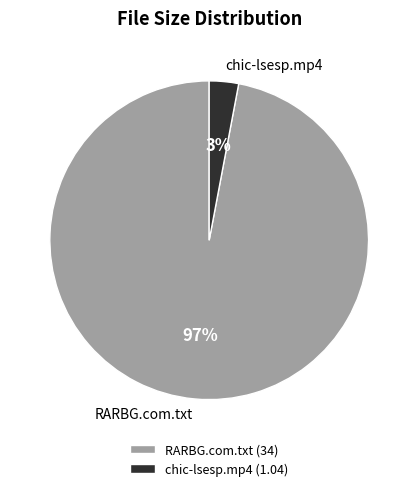

Rank the categories by value from lowest to highest.

chic-lsesp.mp4, RARBG.com.txt